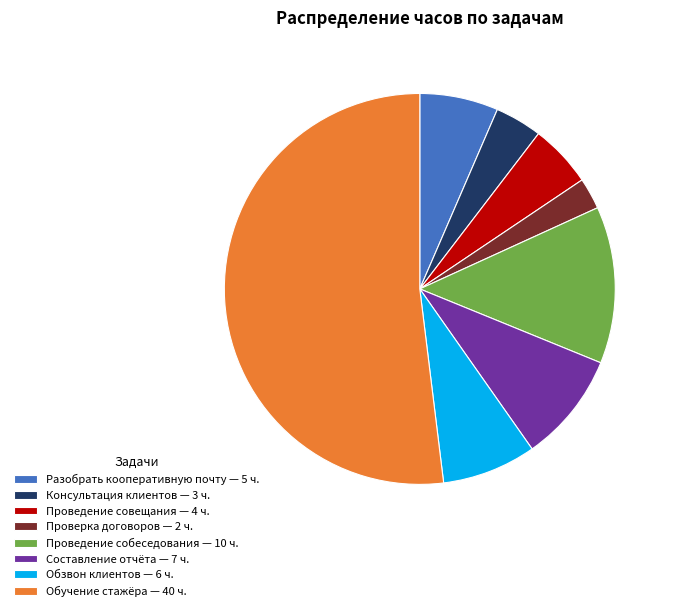

How many slices are in this pie chart?

8